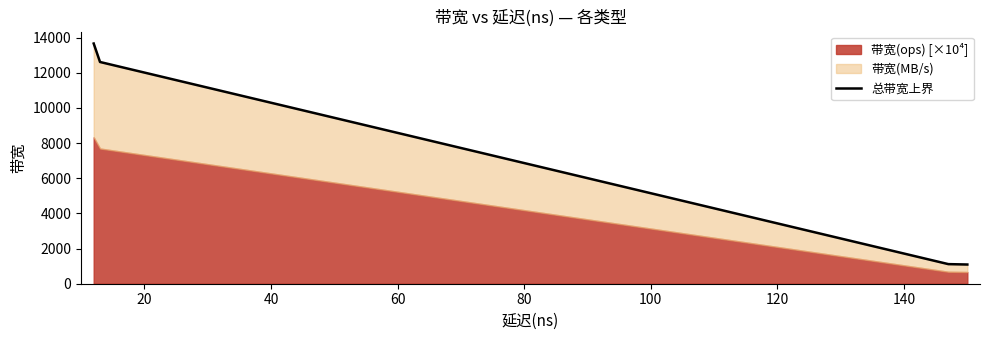

What is the difference between the maximum and second lowest values?

12566.2